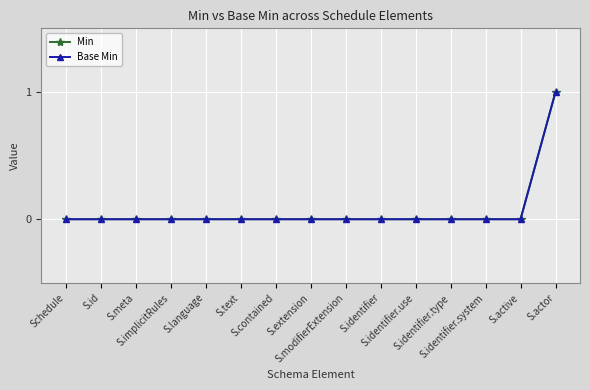

Rank the series at S.language from lowest to highest value.

Min, Base Min